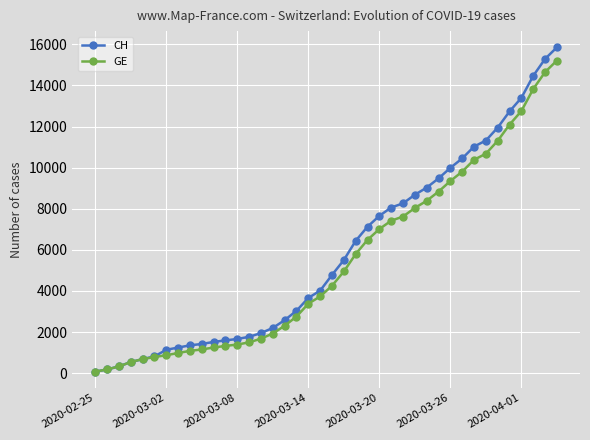

What is the average value of the CH series?

5831